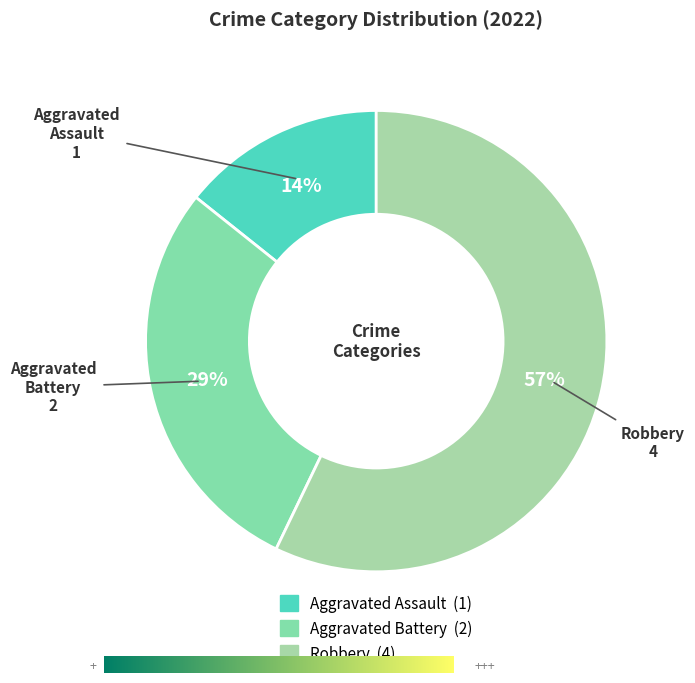

Does any single category account for the majority?

Yes